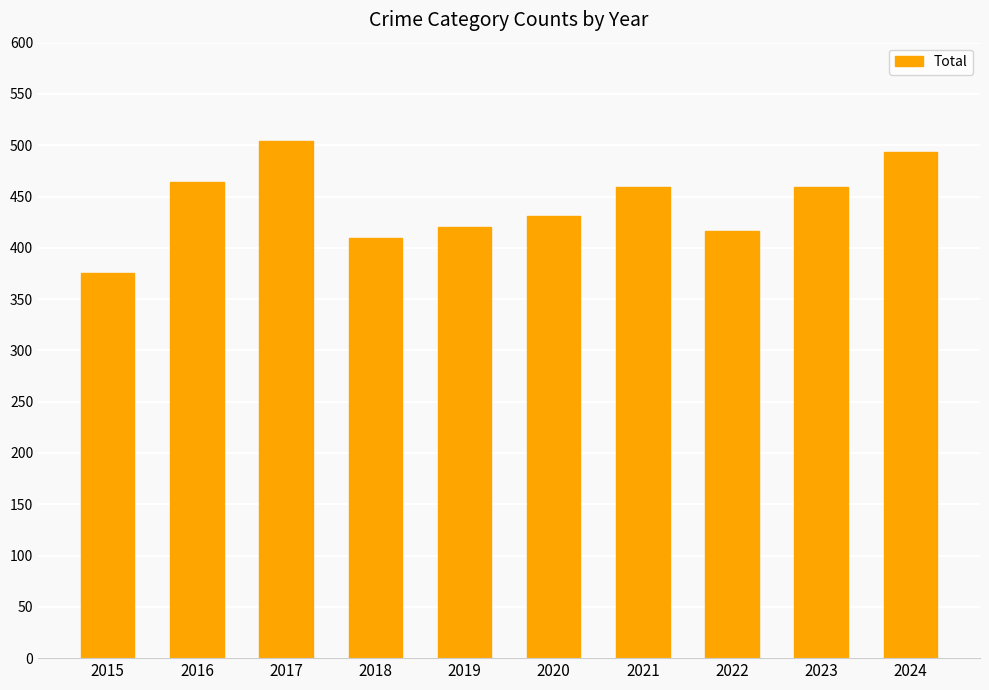

Which category has the lowest value across all series?

2015